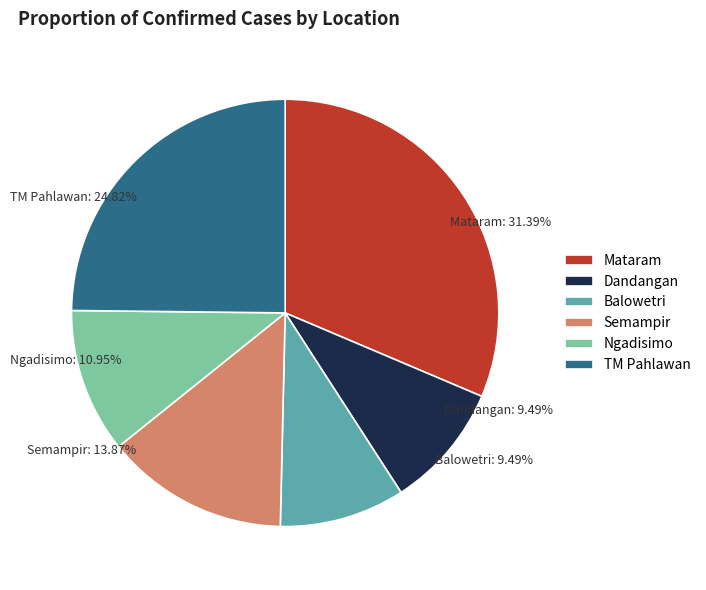

Count the number of slices in the pie.

6